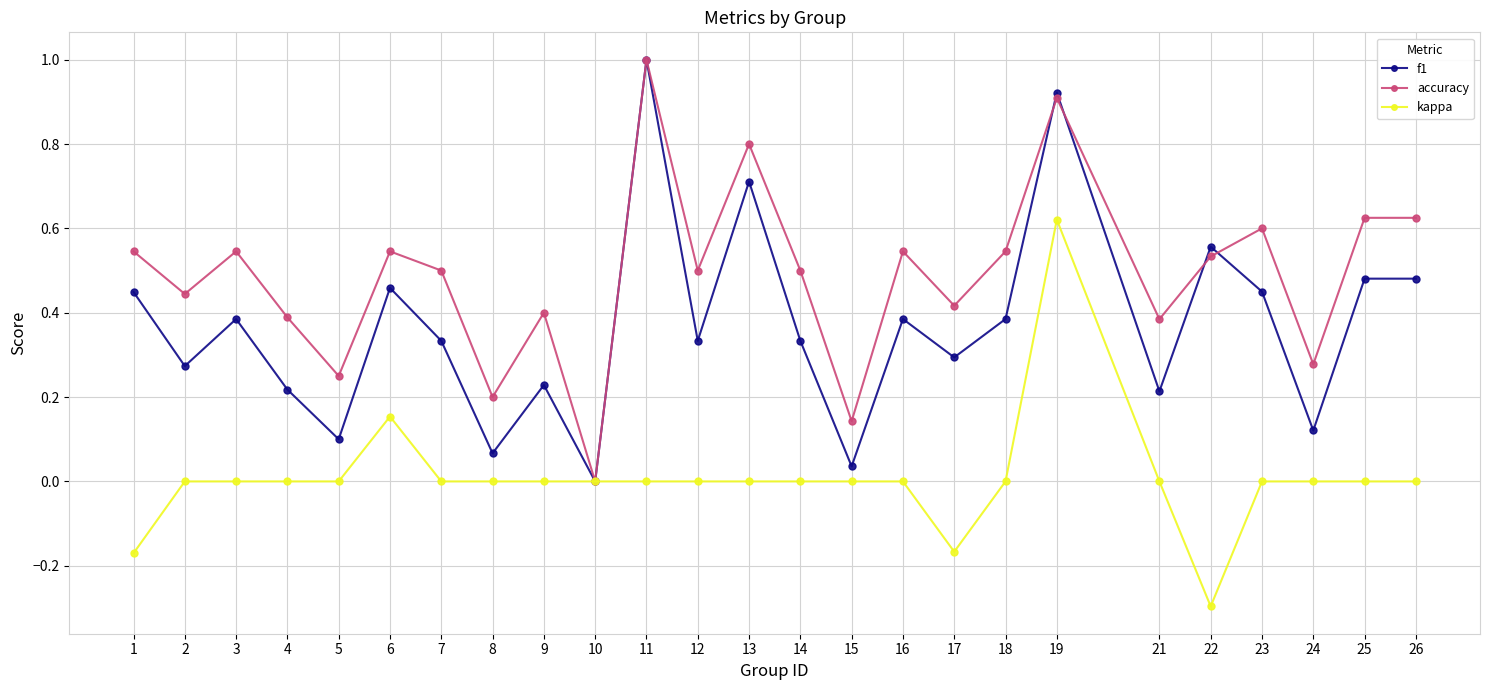

Does the chart have visible grid lines?

Yes